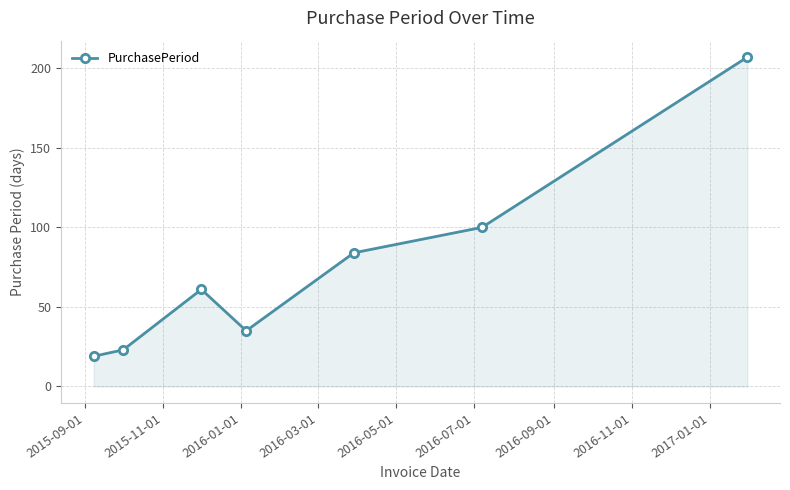

What is the greatest value displayed?

207